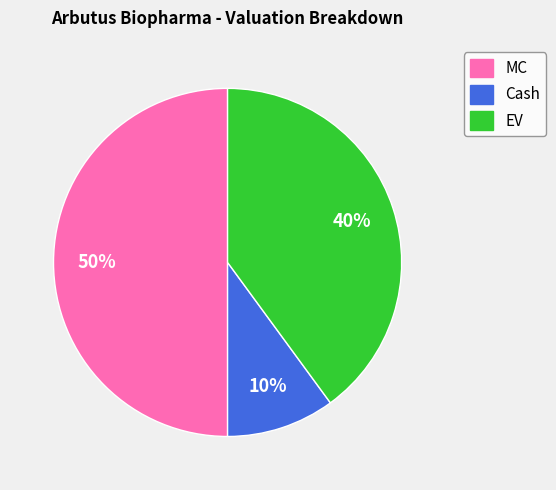

Rank the categories by value from lowest to highest.

Cash, EV, MC